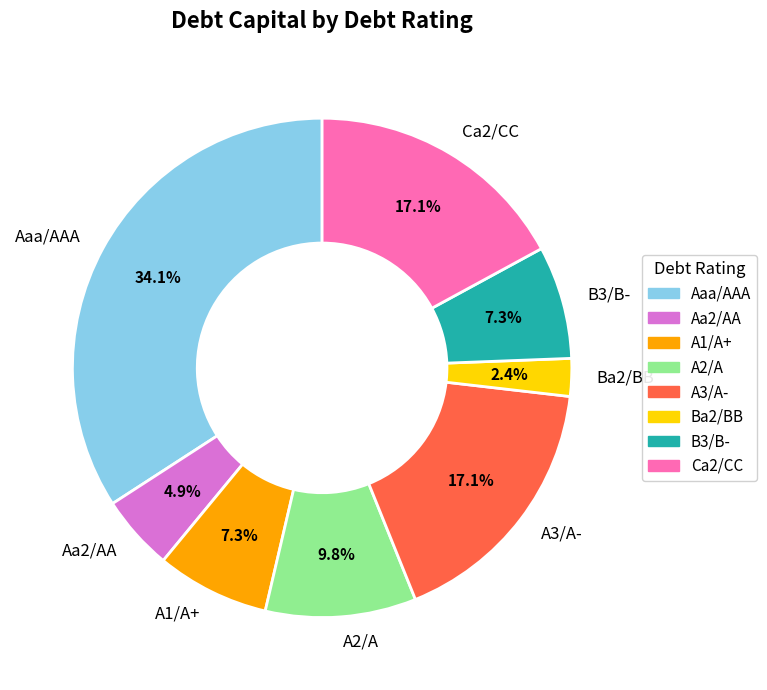

How many slices are in this pie chart?

8